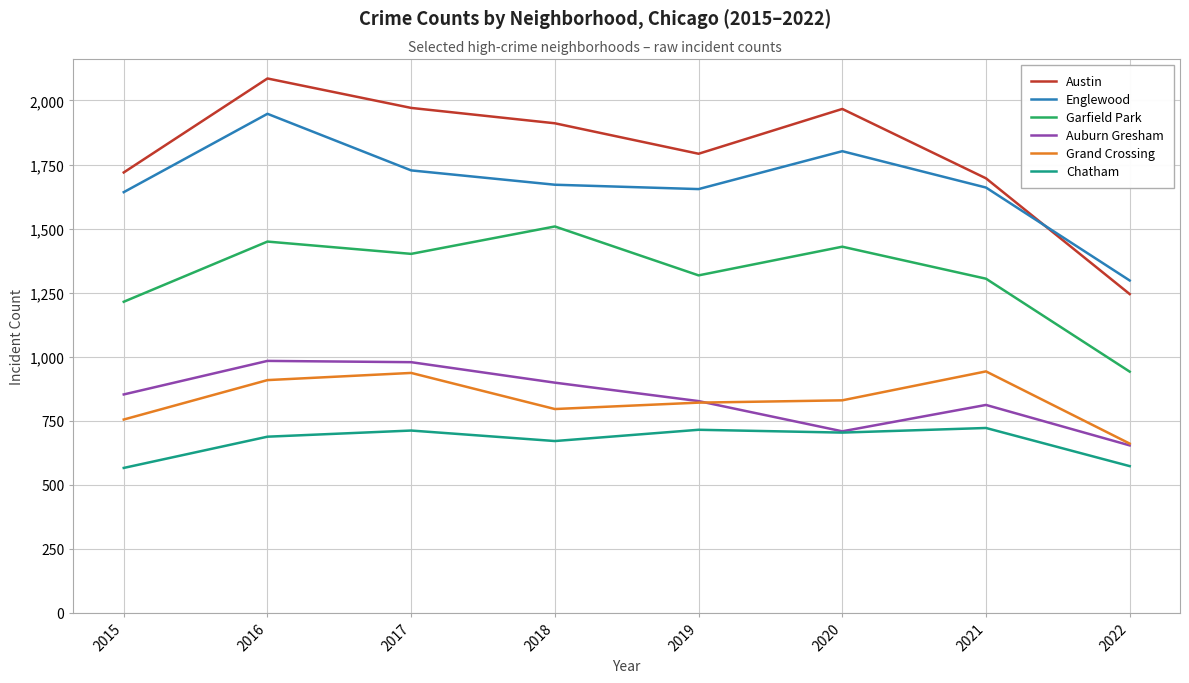

True or false: Englewood has a value of 1642 at 2015.

True